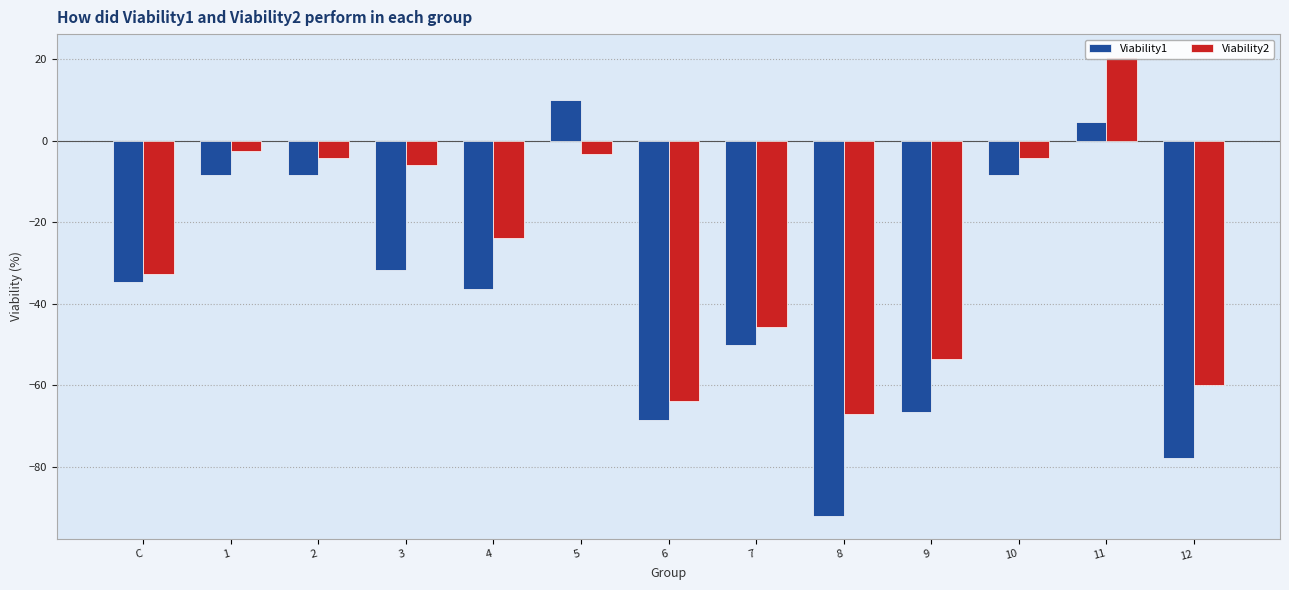

Reading left to right, what are all the values shown in this chart?

Viability1: -34.6	-8.3	-8.3	-31.8	-36.3	10.0	-68.6	-50.1	-92.1	-66.5	-8.4	4.6	-77.9
Viability2: -32.7	-2.5	-4.2	-5.8	-23.8	-3.3	-63.8	-45.6	-67.0	-53.6	-4.3	20.6	-59.9